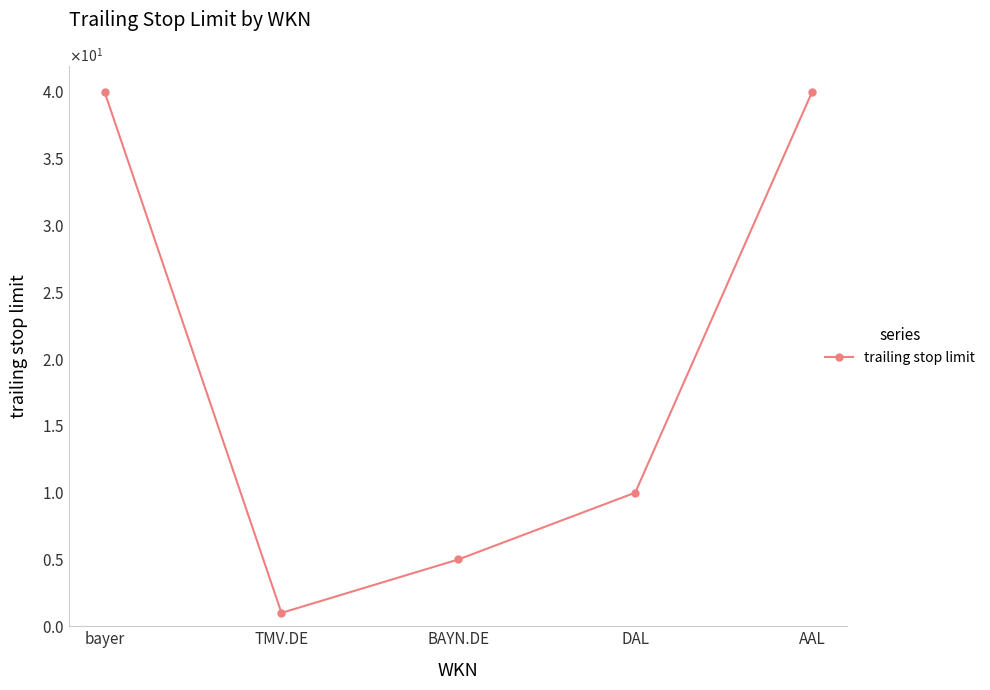

How many data points does each series have?

5